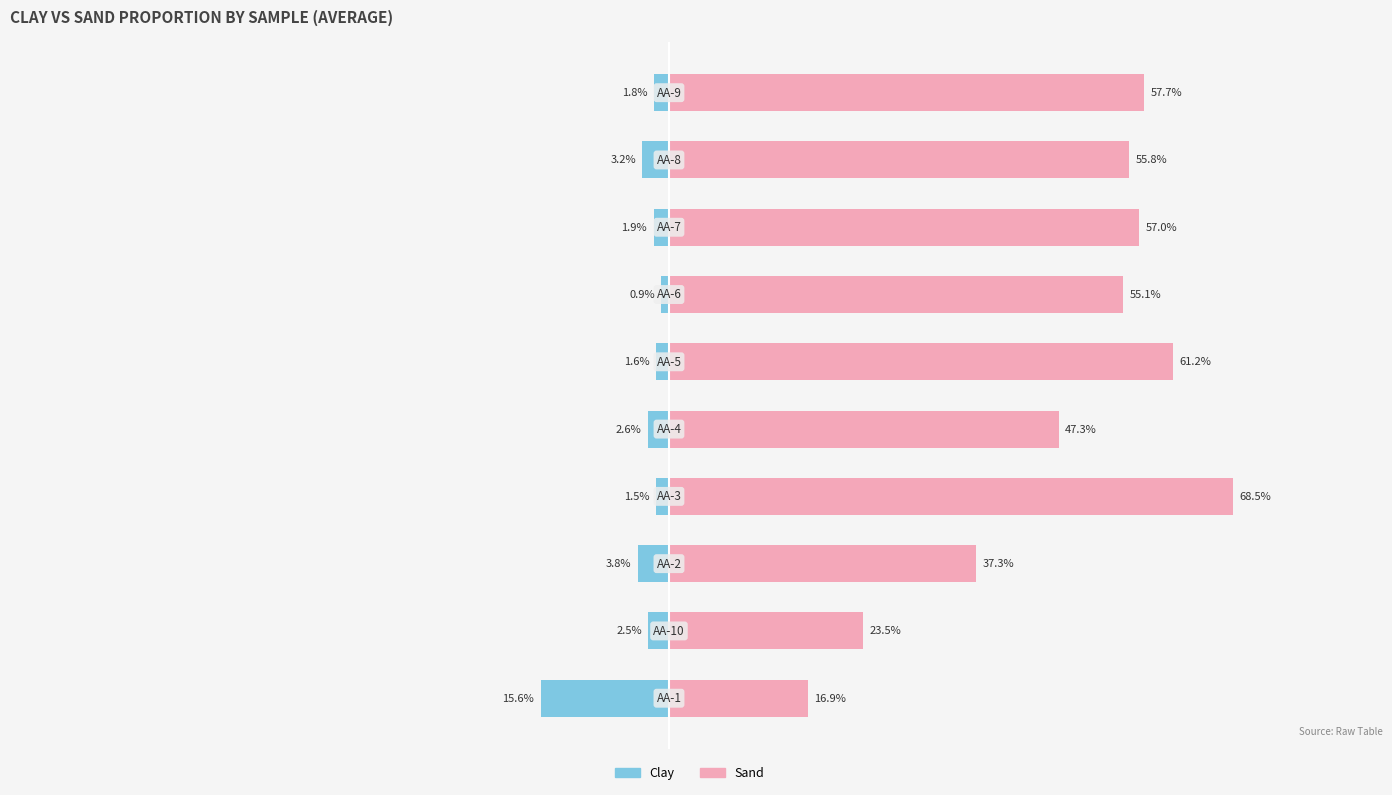

Is the value of Clay at 1 greater than the value of Sand at 7?

No